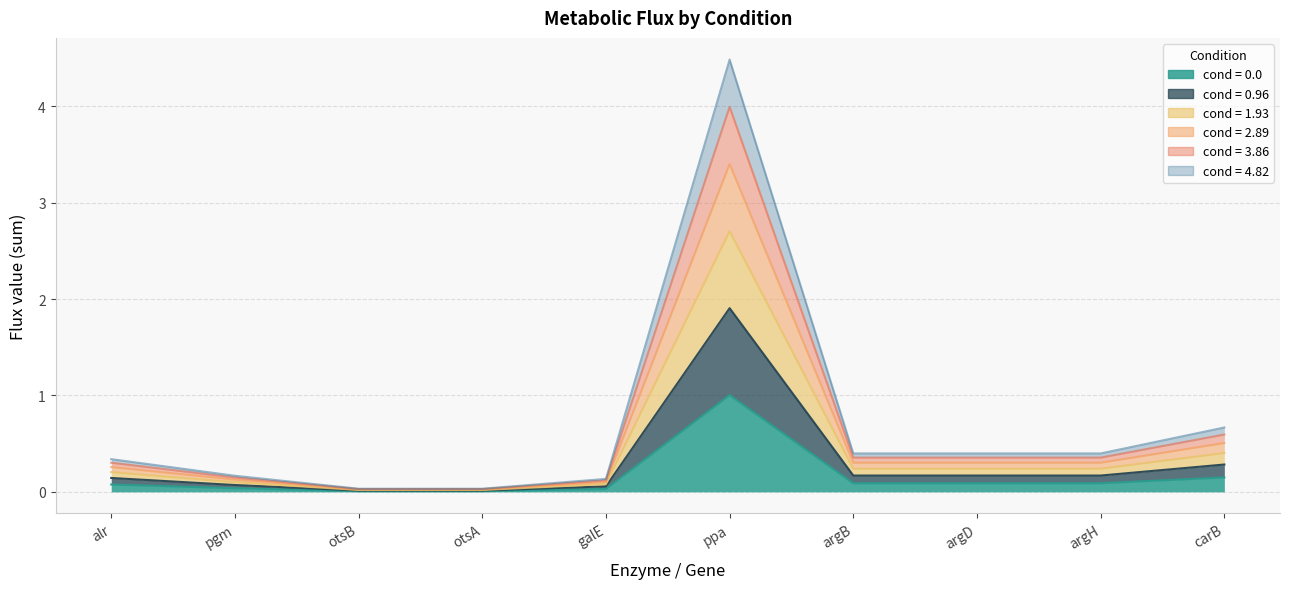

The cond = 4.82 series shows 0.0 at pgm. True or false?

False